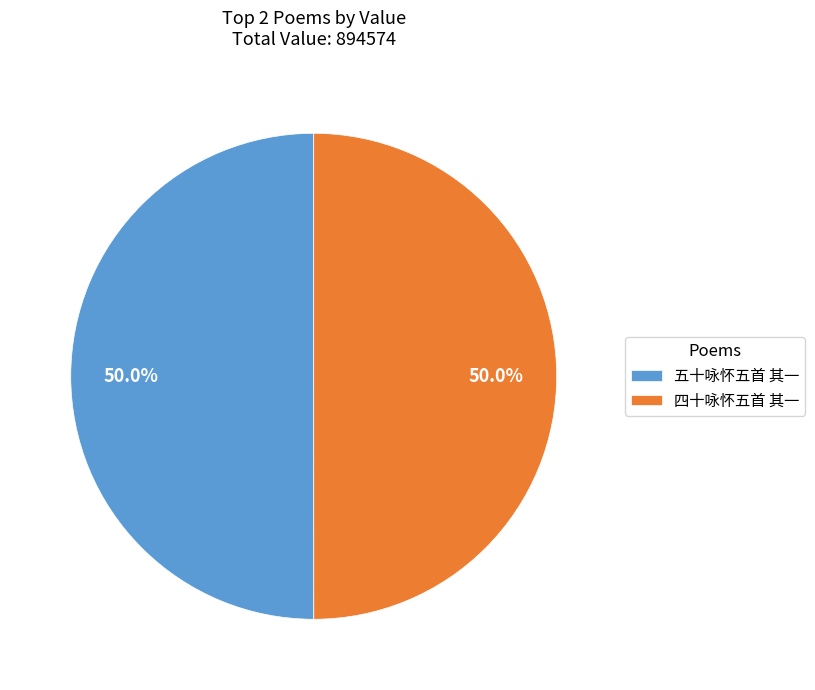

What percentage do 四十咏怀五首 其一 and 五十咏怀五首 其一 together represent?

100.0%